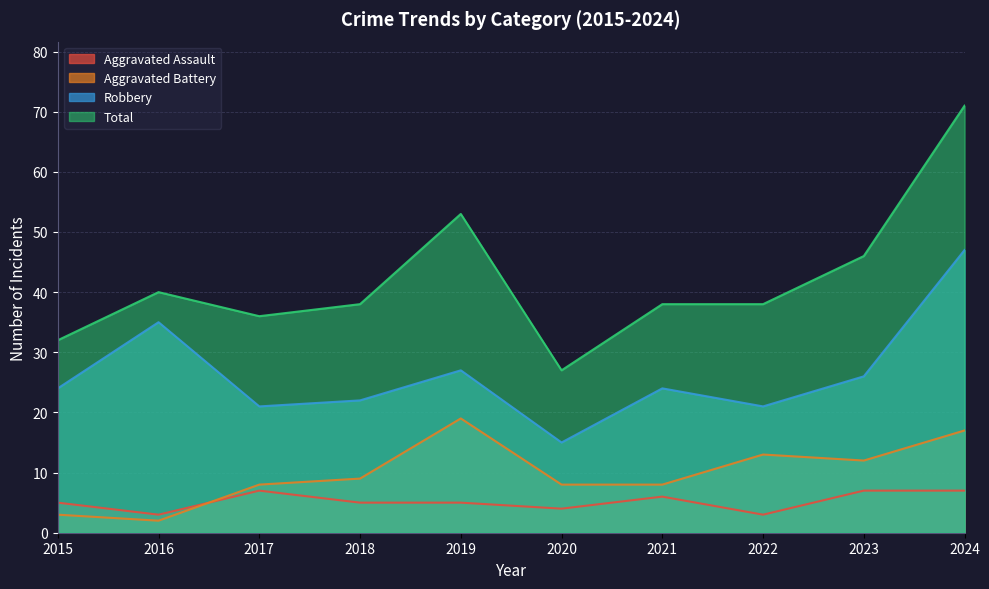

Which label corresponds to the smallest value in the chart?

2016